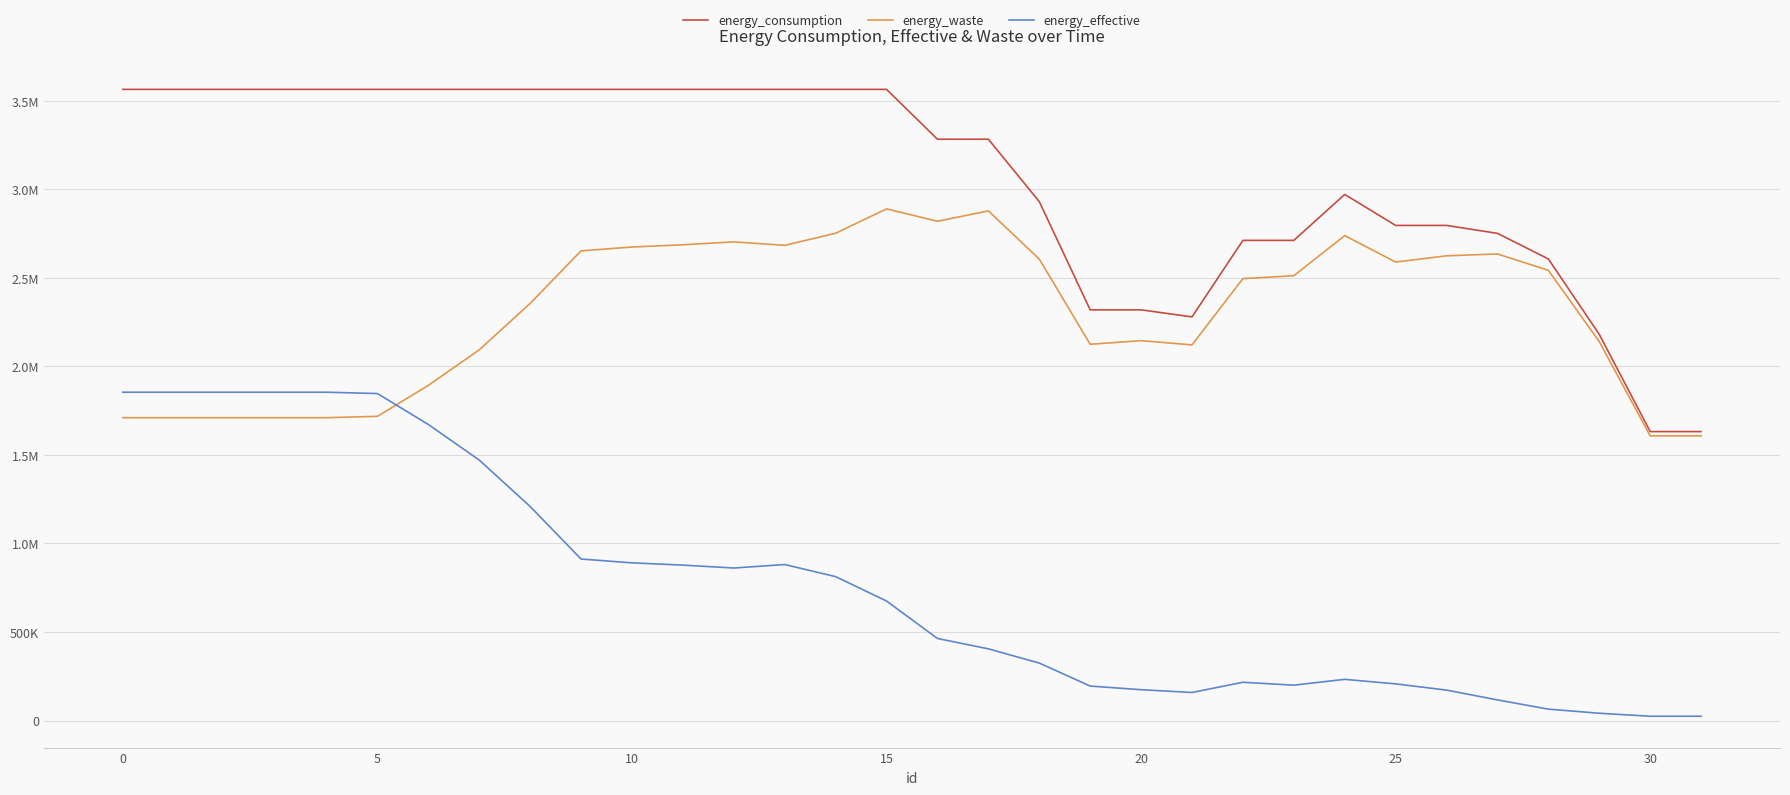

What are all the series names shown in the legend?

energy_consumption, energy_waste, energy_effective